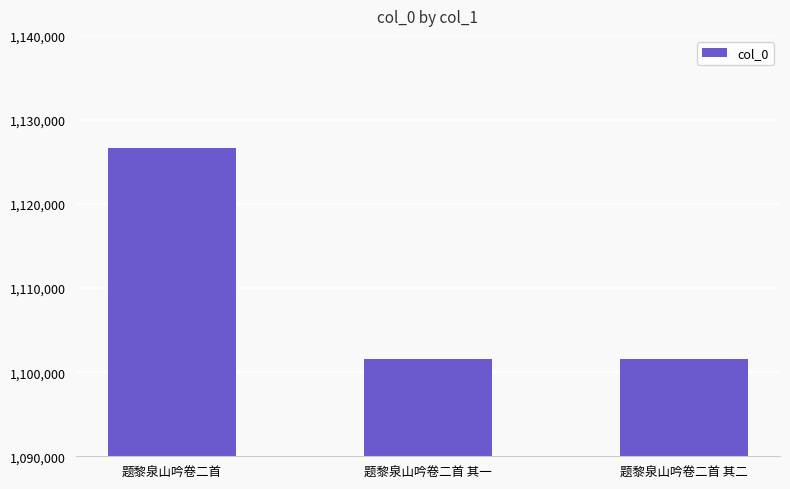

How many values are below 1101523?

1